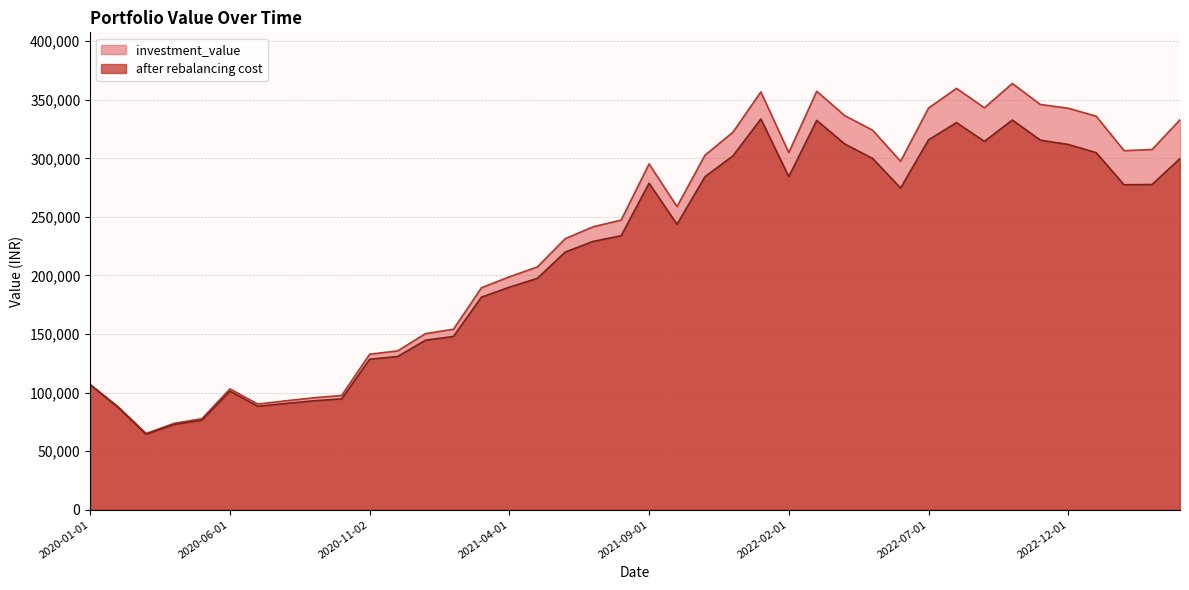

Where does the investment_value series first go above 258834?

2021-09-01